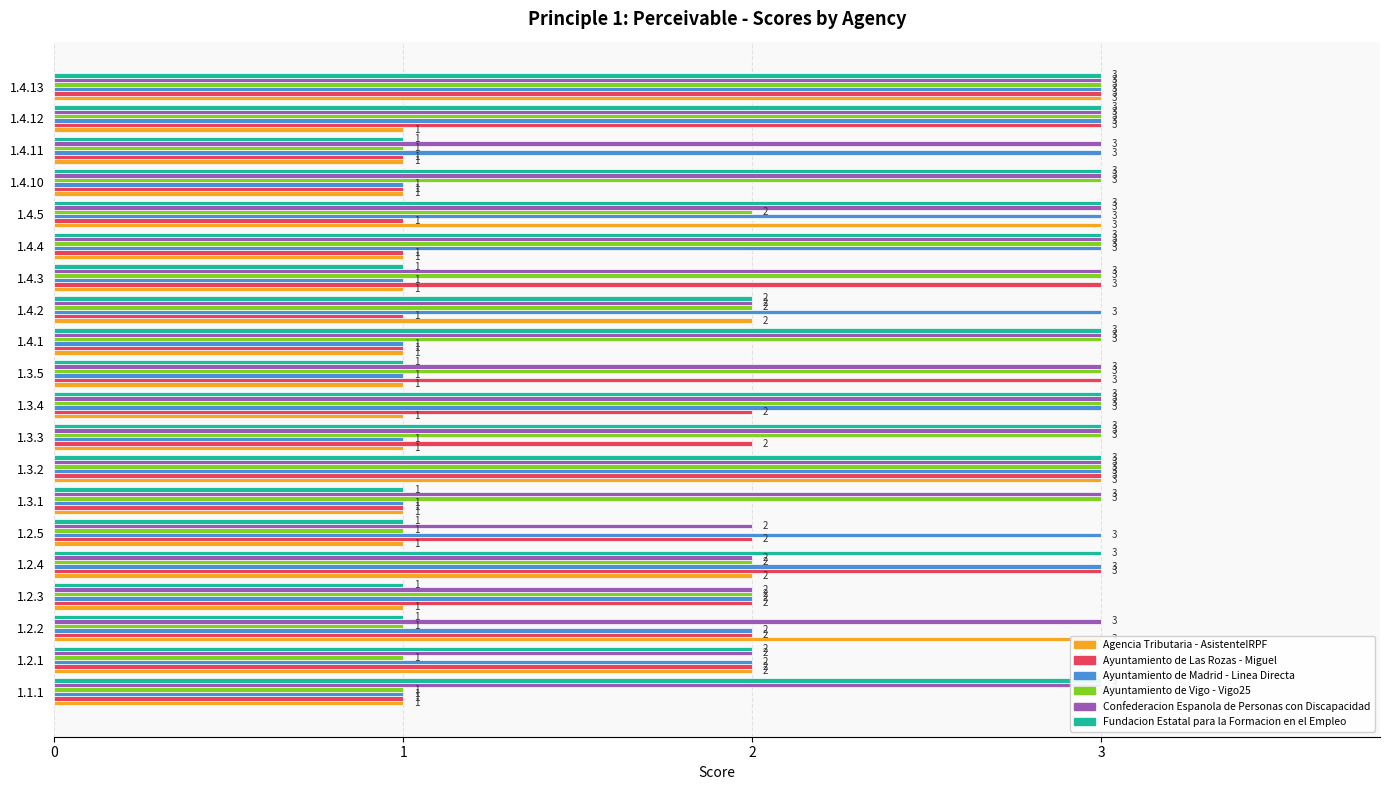

How many Ayuntamiento de Madrid - Linea Directa values are between 1 and 3?

20